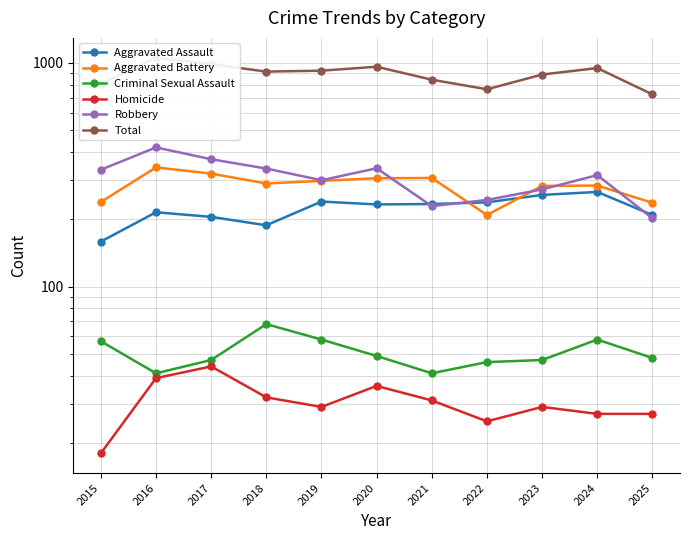

What is the value of the Criminal Sexual Assault point at the 3rd from the left?

47